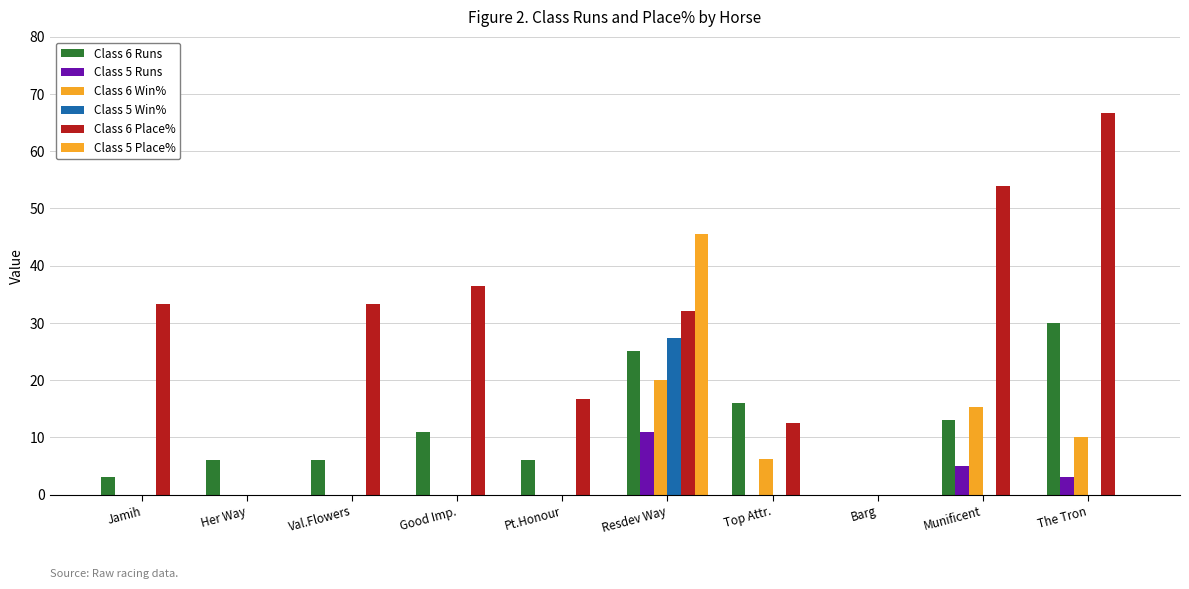

What is the average value of the Class 5 Runs series?

1.9